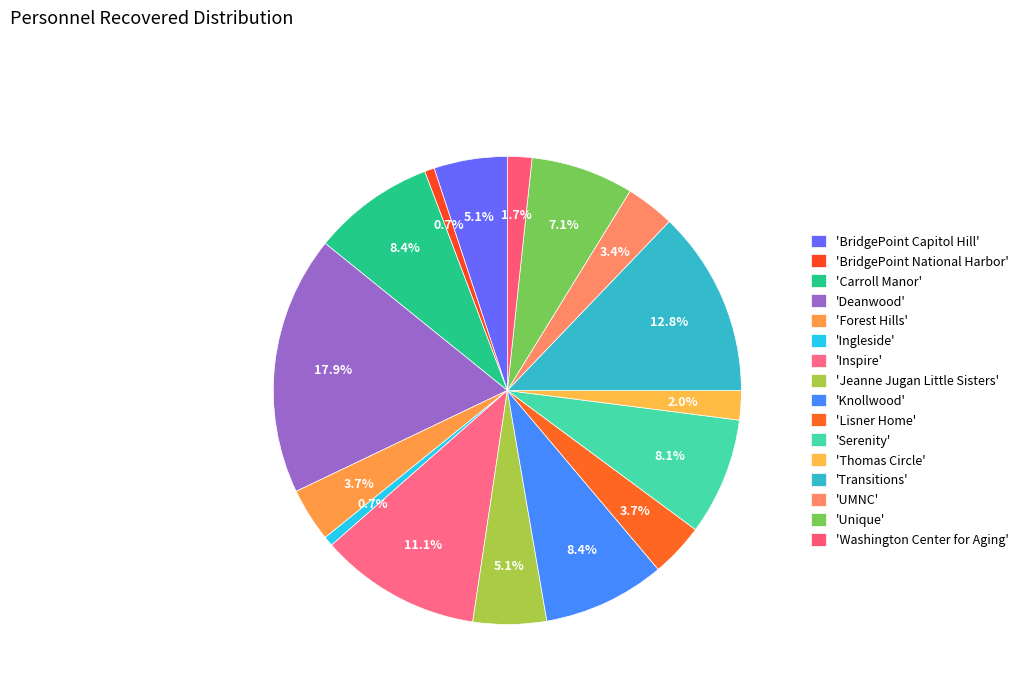

How many segments does this pie chart have?

16